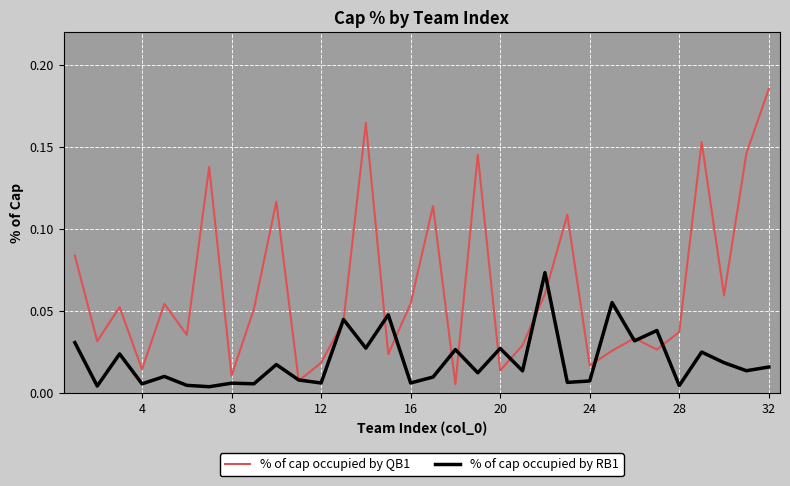

True or false: % of cap occupied by QB1 has more than 0 points higher than both neighbors.

True